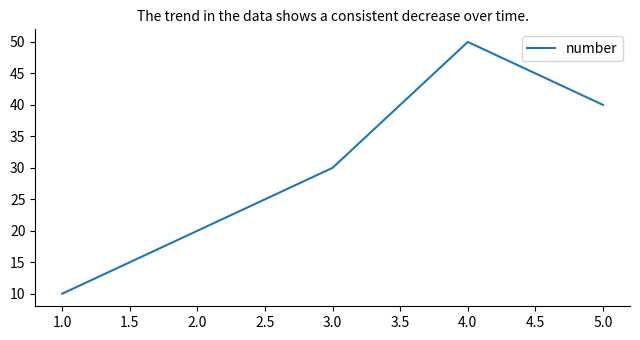

What position from the left is 2.0?

2